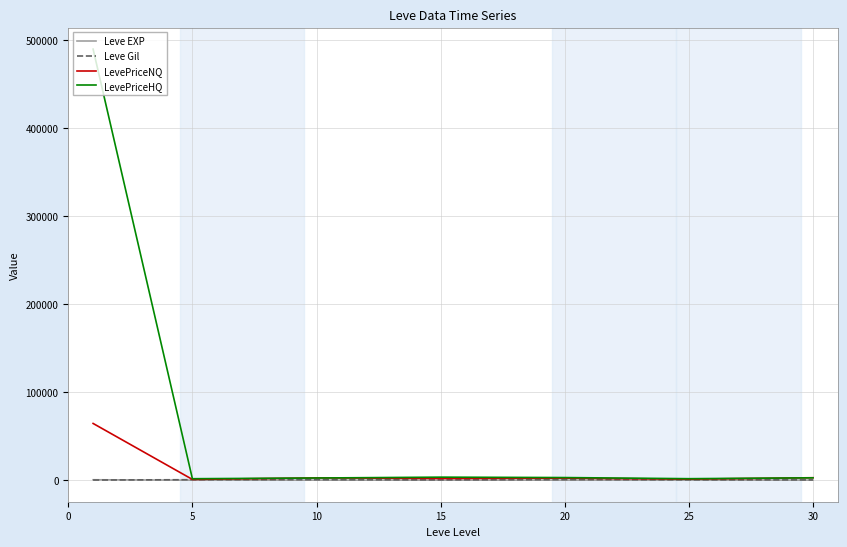

Which series has the largest total across all categories?

LevePriceHQ